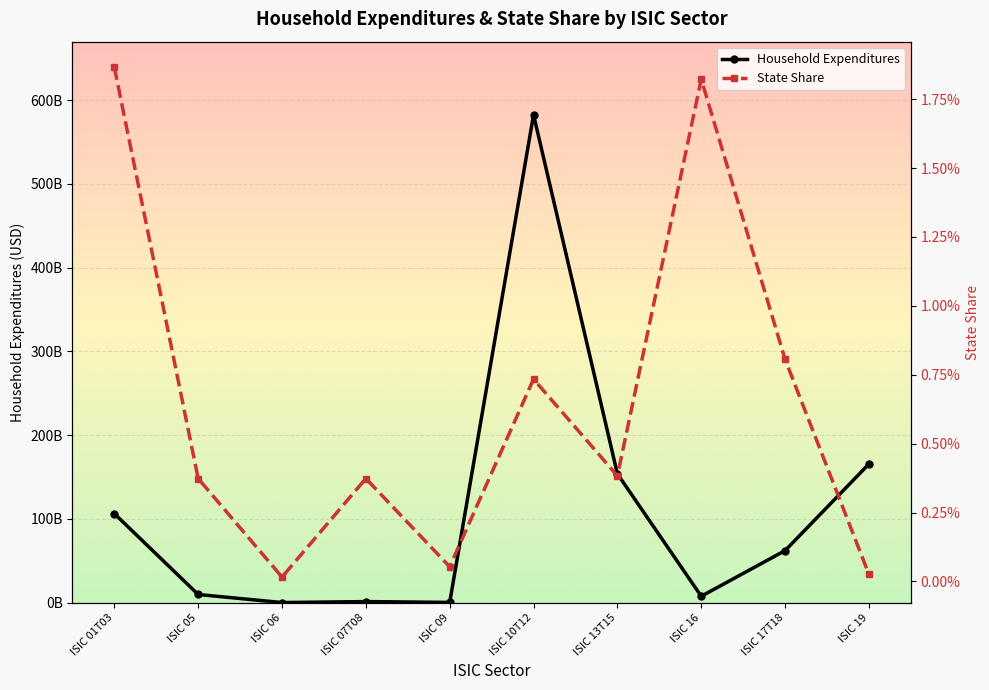

At which label does Household Expenditures first exceed 62052482175?

ISIC 01T03